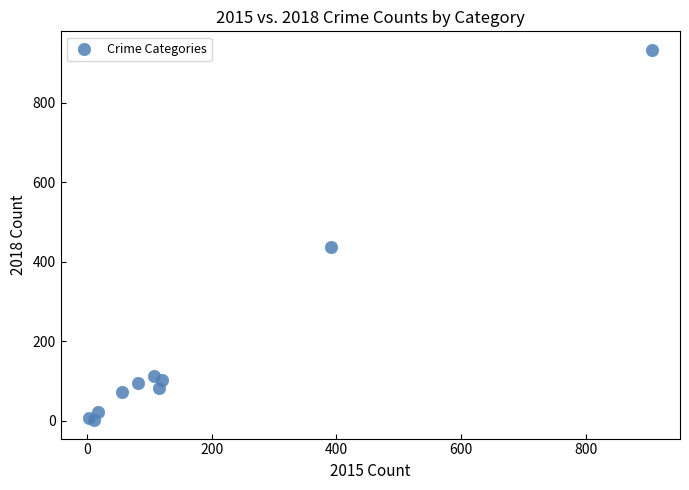

What Y value in the scatter plot is closest to 467?

436